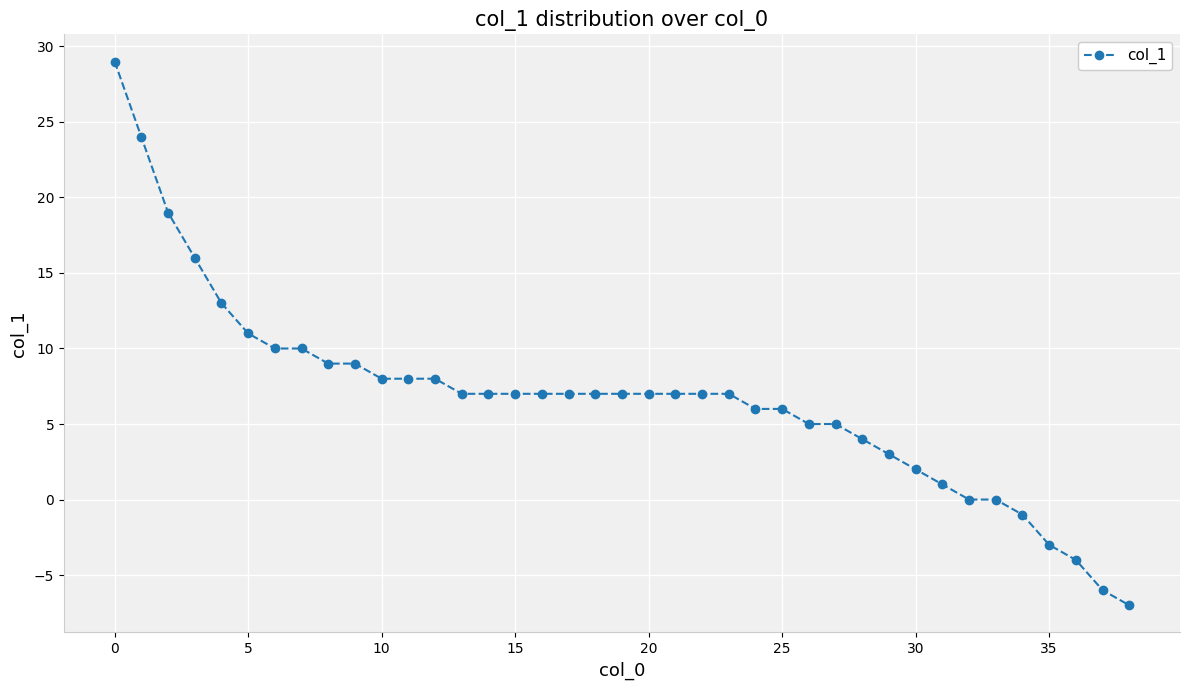

What is the minimum value shown in the chart?

-7